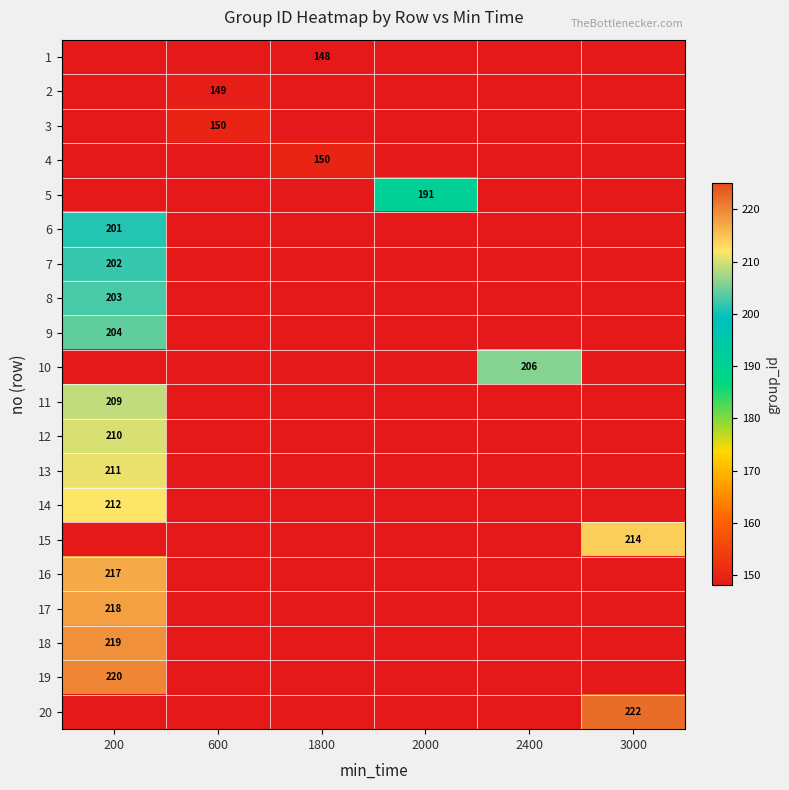

True or false: 4 has a value of 150 at 1800.

True